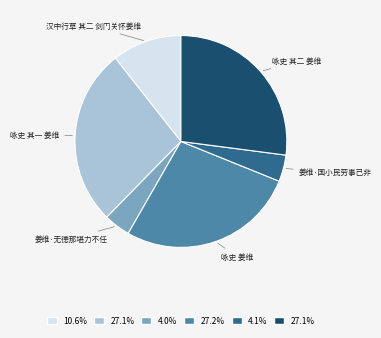

Is 咏史 其二 姜维 the majority of the pie?

No